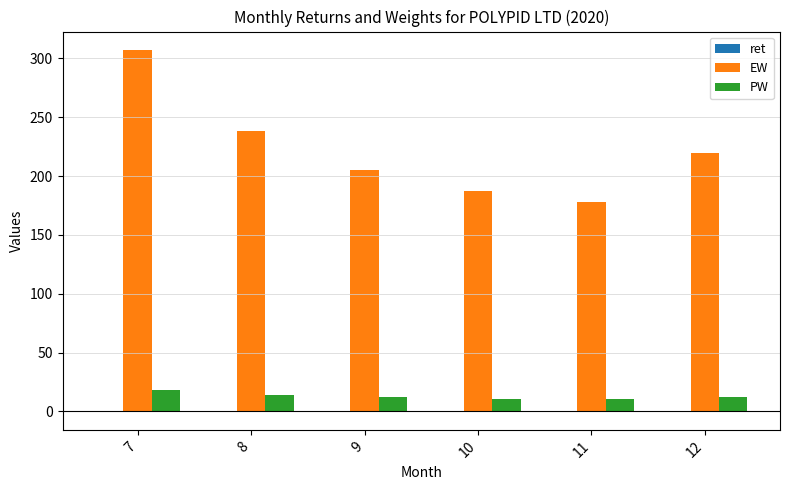

Between 7 and 8, which series saw the biggest shift?

EW